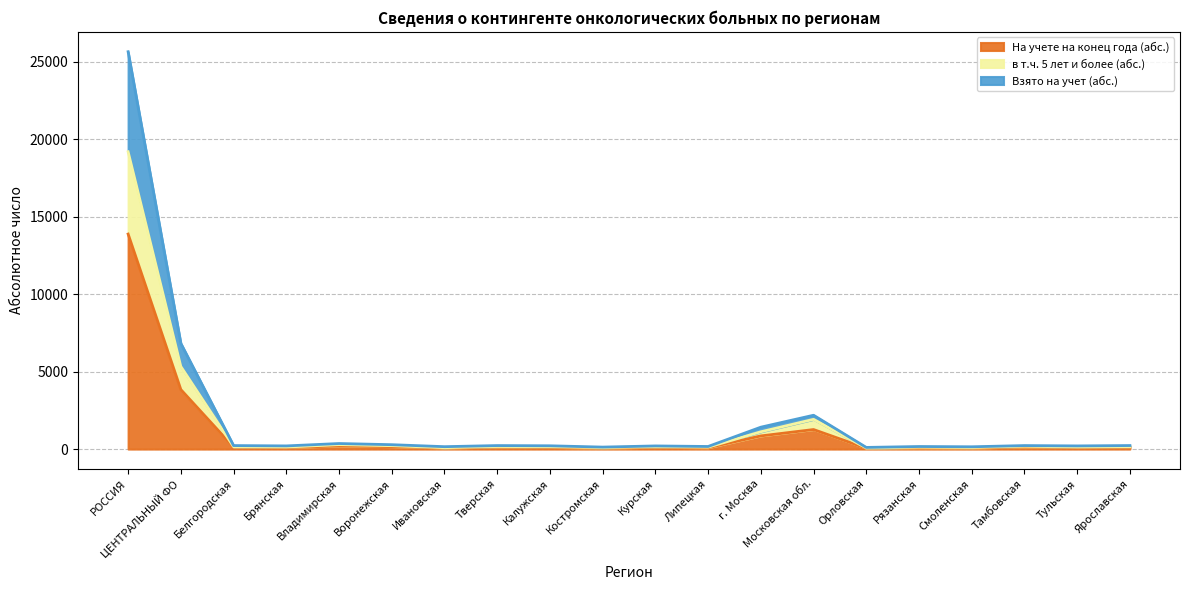

At how many categories does at least one series exceed 17553?

1